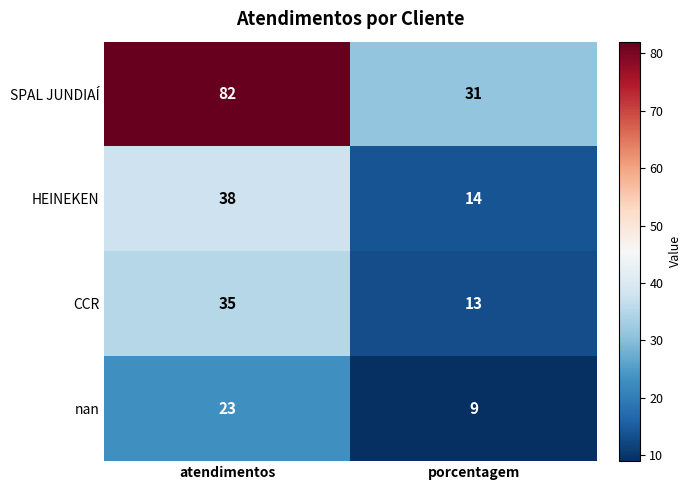

Rank the categories by CCR value from highest to lowest.

atendimentos, porcentagem